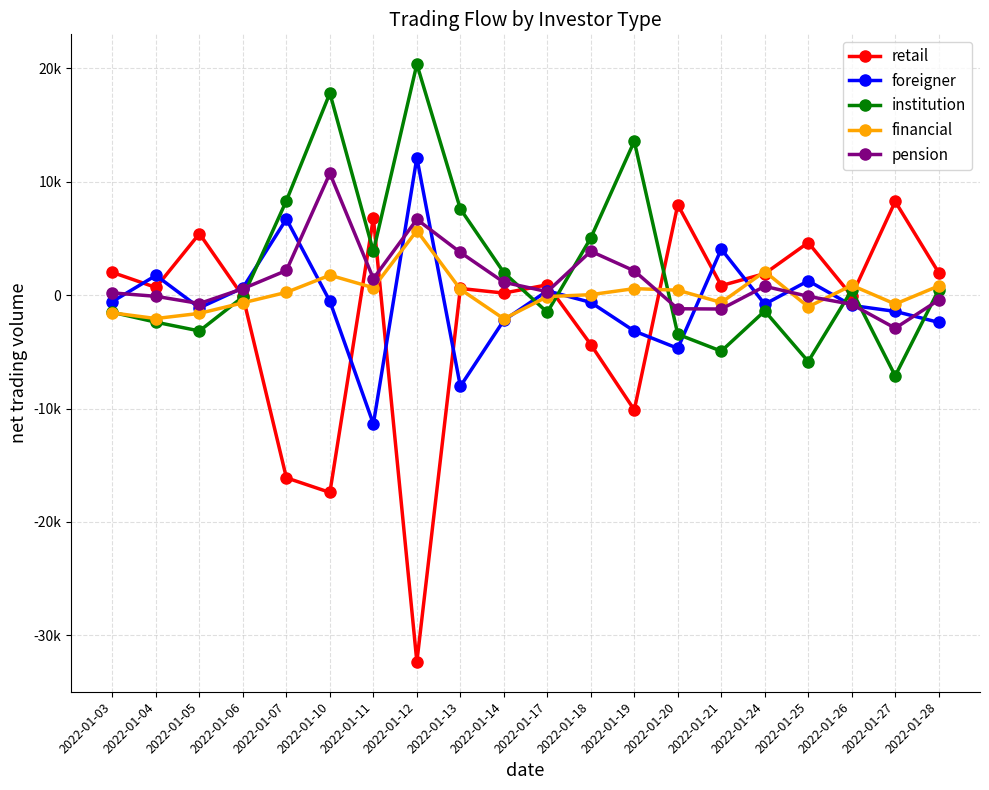

Does the chart have visible grid lines?

Yes